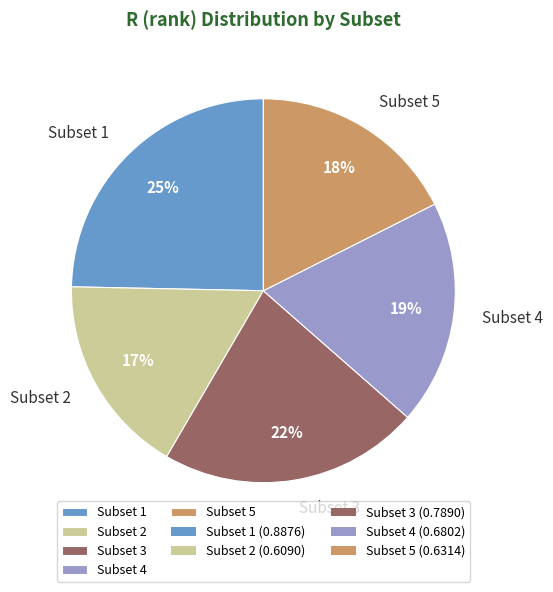

Is it true that Subset 5 is 6% of the pie?

False